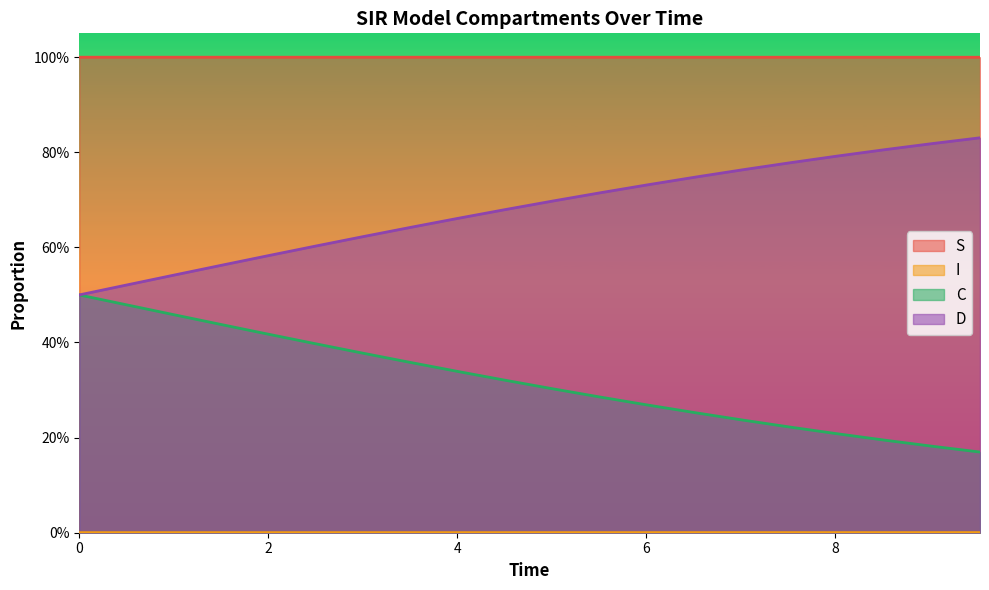

Reading left to right, what are all the values shown in this chart?

S: 1.0	1.0	1.0	1.0	1.0	1.0	1.0	1.0	1.0	1.0	1.0	1.0	1.0	1.0	1.0	1.0	1.0	1.0	1.0	1.0
I: 0.0	0.0	0.0	0.0	0.0	0.0	0.0	0.0	0.0	0.0	0.0	0.0	0.0	0.0	0.0	0.0	0.0	0.0	0.0	0.0
C: 0.5	0.5	0.5	0.4	0.4	0.4	0.4	0.4	0.3	0.3	0.3	0.3	0.3	0.3	0.2	0.2	0.2	0.2	0.2	0.2
D: 0.5	0.5	0.5	0.6	0.6	0.6	0.6	0.6	0.7	0.7	0.7	0.7	0.7	0.7	0.8	0.8	0.8	0.8	0.8	0.8